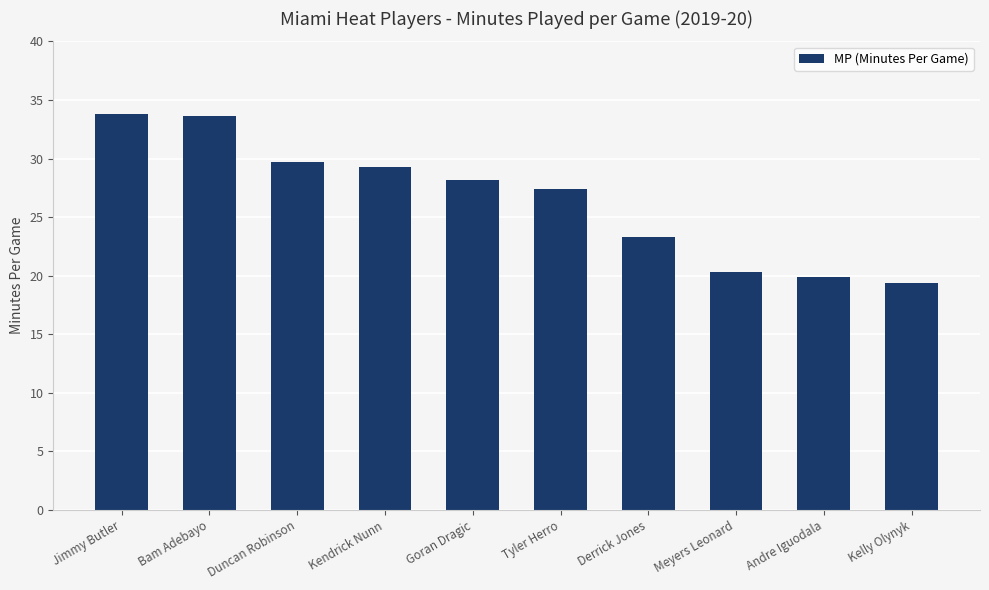

Approximately how many times larger is the value at Tyler Herro compared to Bam Adebayo?

0.8